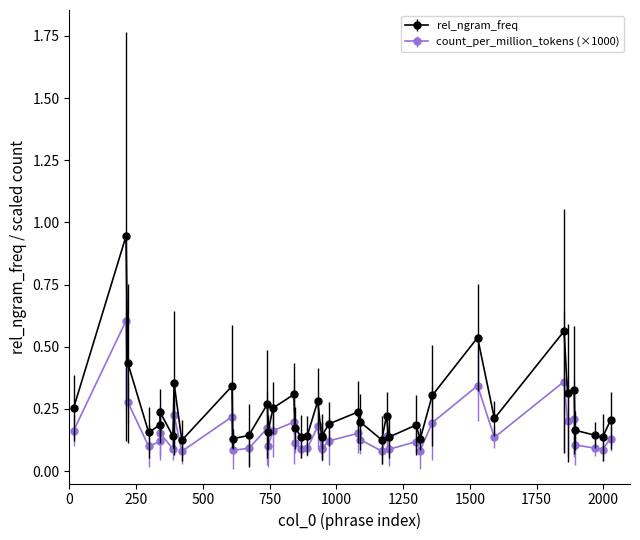

Which series has the widest spread of values?

rel_ngram_freq